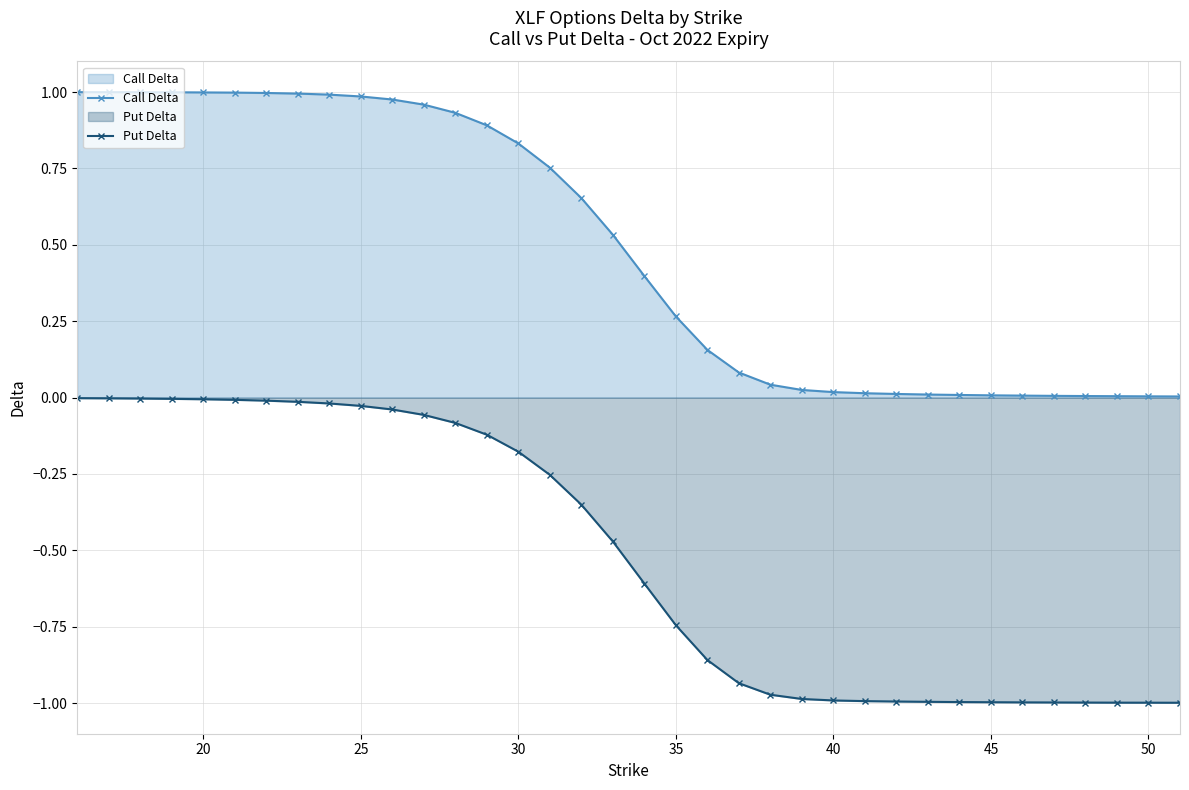

True or false: Call Delta and Put Delta cross at least once.

False